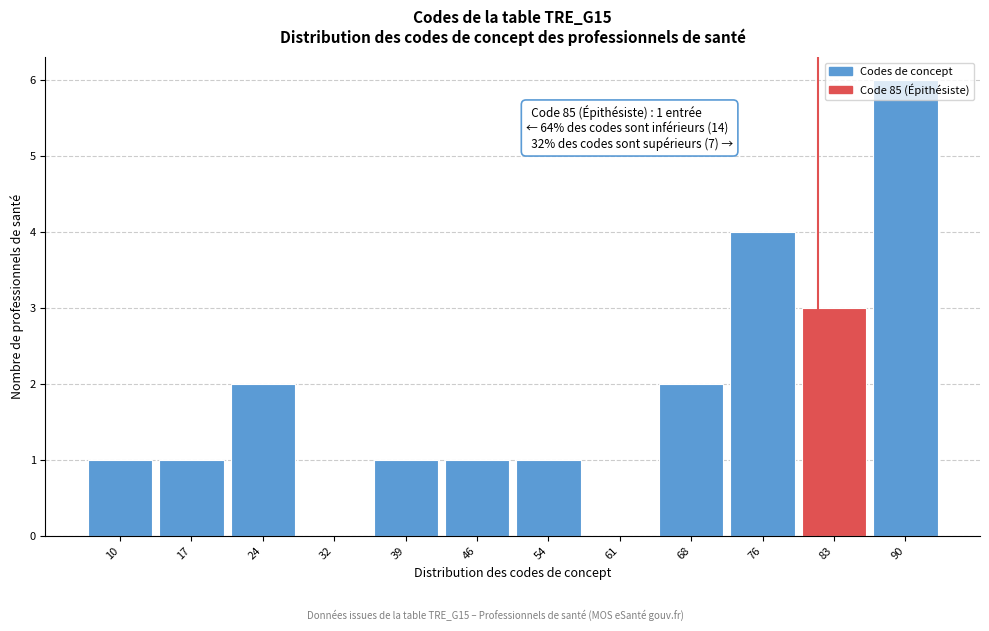

Which category has the highest value across all series?

90